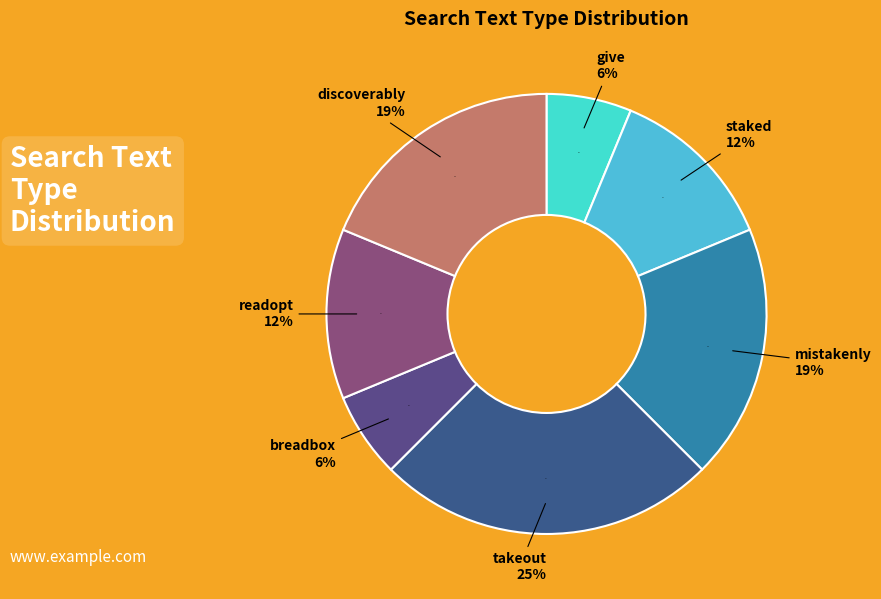

Which category has the smallest portion of the pie?

give